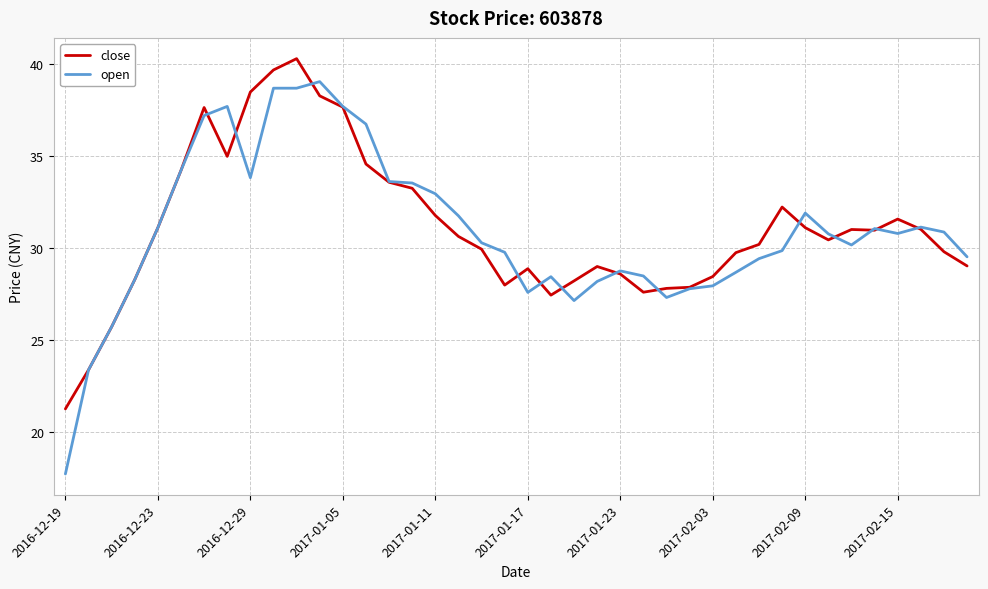

How many lines are shown in the chart?

2